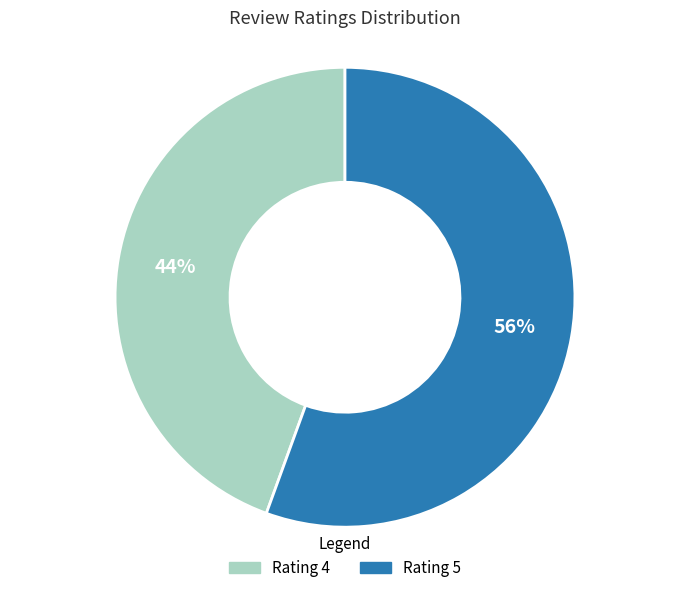

The Rating 4 slice represents 44% of the pie. True or false?

True